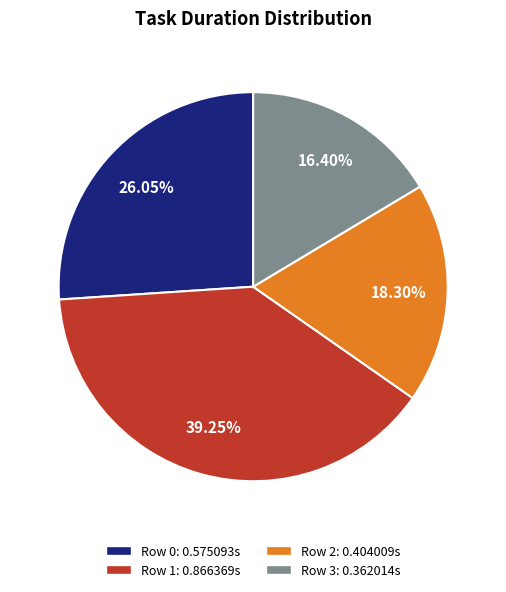

Which slice is the largest?

Row 1